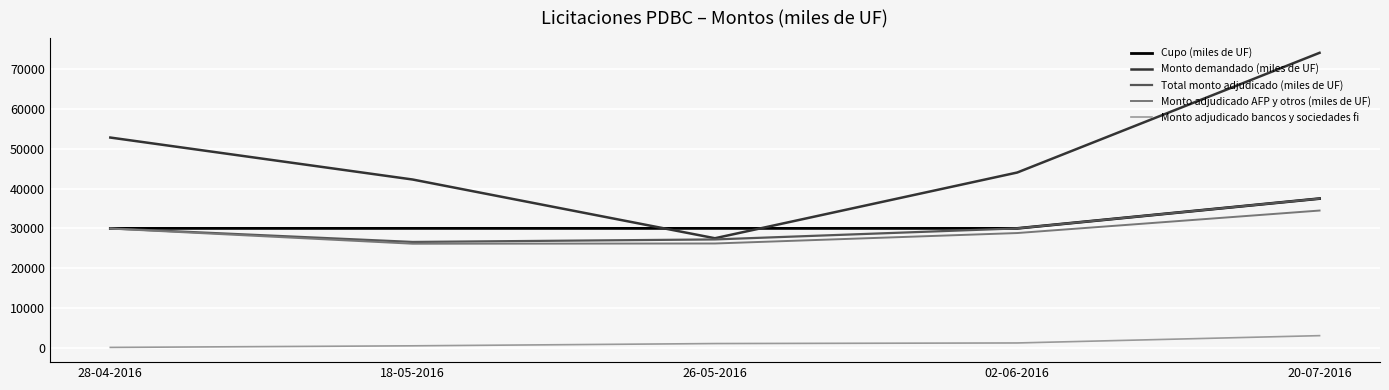

Which series has the largest range (max minus min)?

Monto demandado (miles de UF)